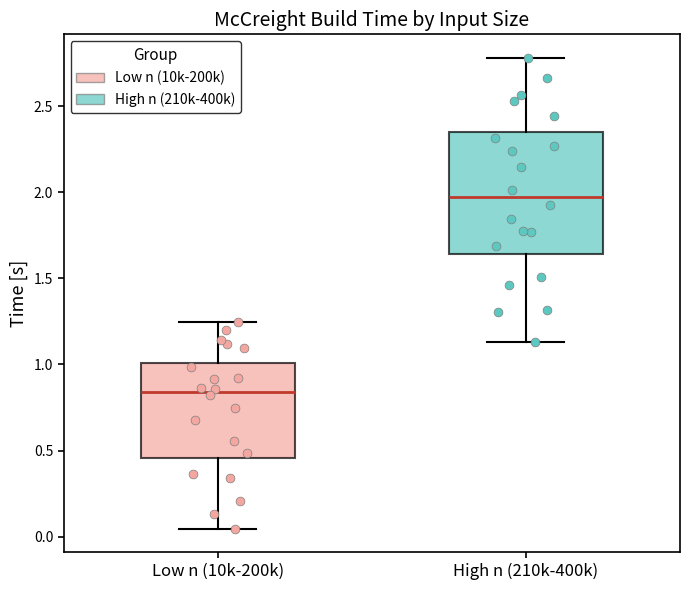

Where is the lower edge of the box for Low n (10k-200k) on the y-axis? The values are not printed on the chart, so give them approximately, as read against the axis.

0.45